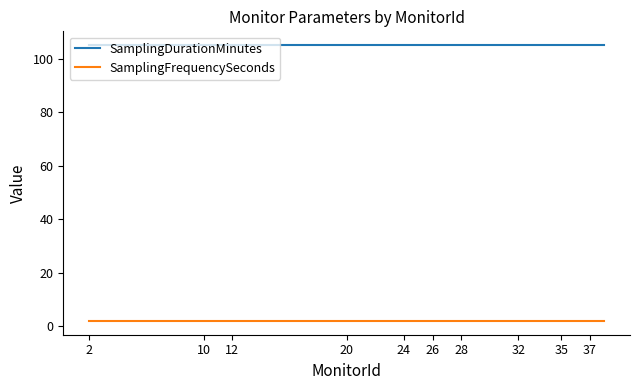

What are all the series names shown in the legend?

SamplingDurationMinutes, SamplingFrequencySeconds